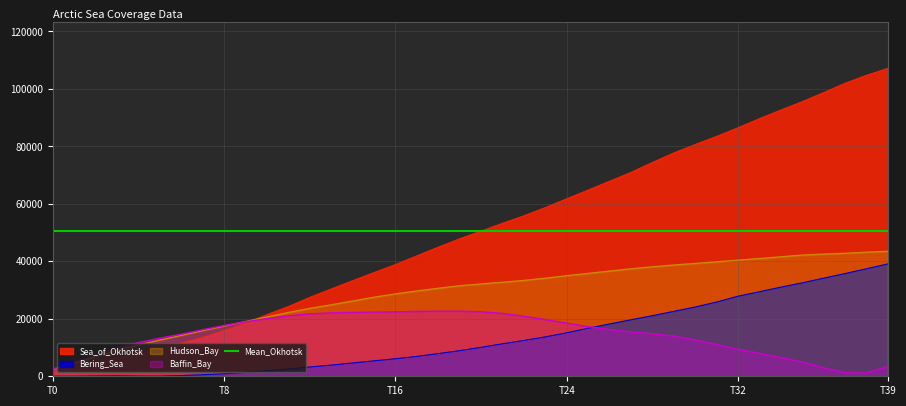

Is the value of Hudson_Bay at 13 greater than the value of Baffin_Bay at 17?

Yes